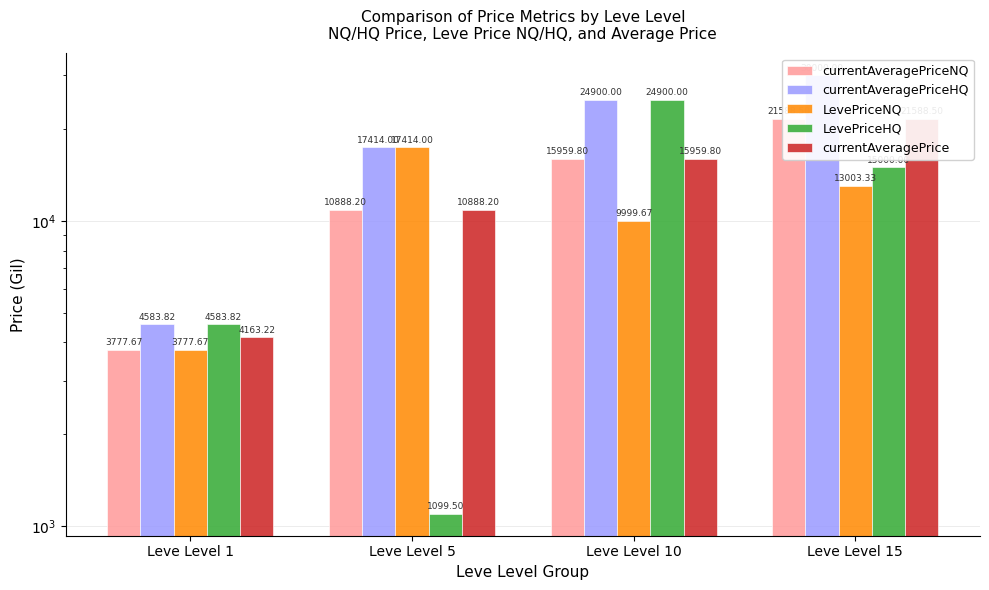

At how many categories does at least one series exceed 19271?

2